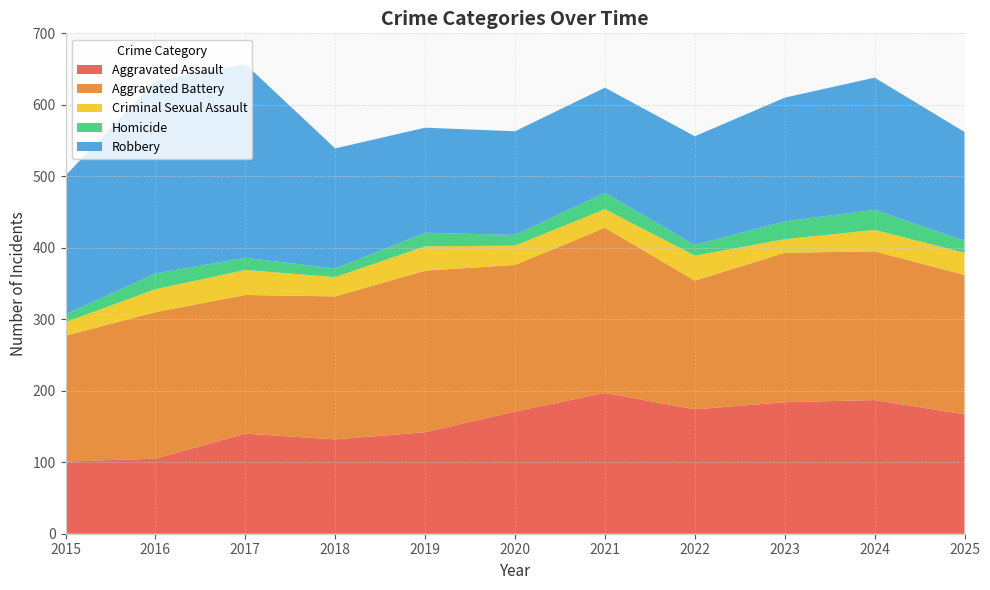

Reading right to left, what are all the values shown in this chart?

Aggravated Assault: 2025=167	2024=187	2023=184	2022=174	2021=197	2020=171	2019=142	2018=132	2017=140	2016=105	2015=101
Aggravated Battery: 2025=195	2024=208	2023=209	2022=180	2021=231	2020=205	2019=226	2018=200	2017=194	2016=205	2015=176
Criminal Sexual Assault: 2025=31	2024=30	2023=19	2022=35	2021=26	2020=27	2019=34	2018=27	2017=35	2016=32	2015=19
Homicide: 2025=17	2024=28	2023=25	2022=15	2021=23	2020=15	2019=19	2018=12	2017=17	2016=22	2015=11
Robbery: 2025=152	2024=185	2023=173	2022=152	2021=147	2020=145	2019=147	2018=168	2017=271	2016=269	2015=194